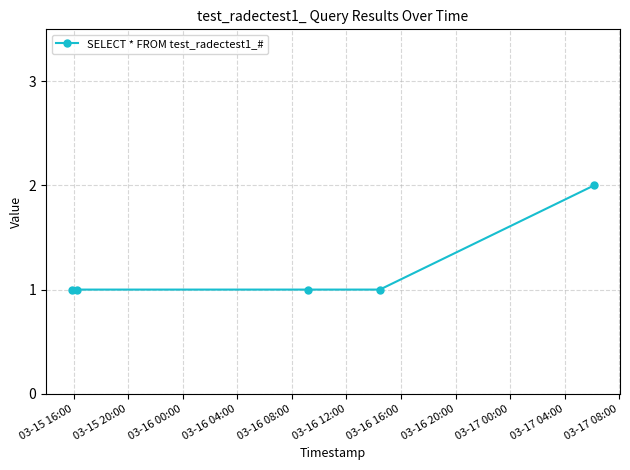

What is the sum of all values?

6